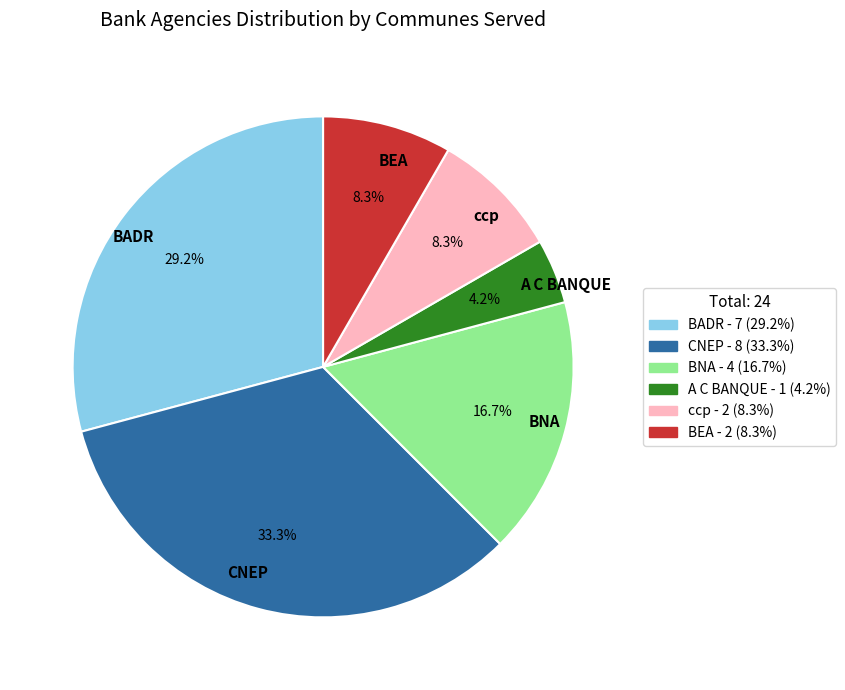

What percentage is the BNA slice, to the nearest percent?

17%